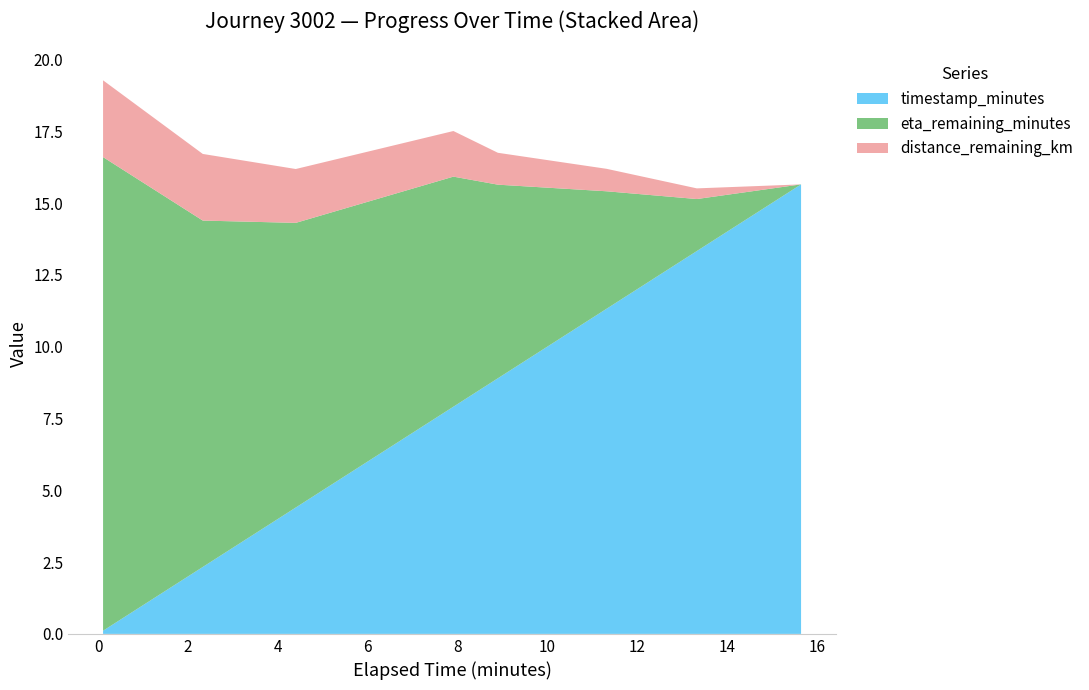

Reading left to right, list all the values displayed in this chart.

distance_remaining_km: 2.7	2.3	1.9	1.6	1.1	0.8	0.4	0.0
eta_remaining_minutes: 16.5	12.1	9.9	8.0	6.7	4.1	1.8	0.0
timestamp_minutes: 0.1	2.3	4.4	7.9	8.9	11.3	13.3	15.7